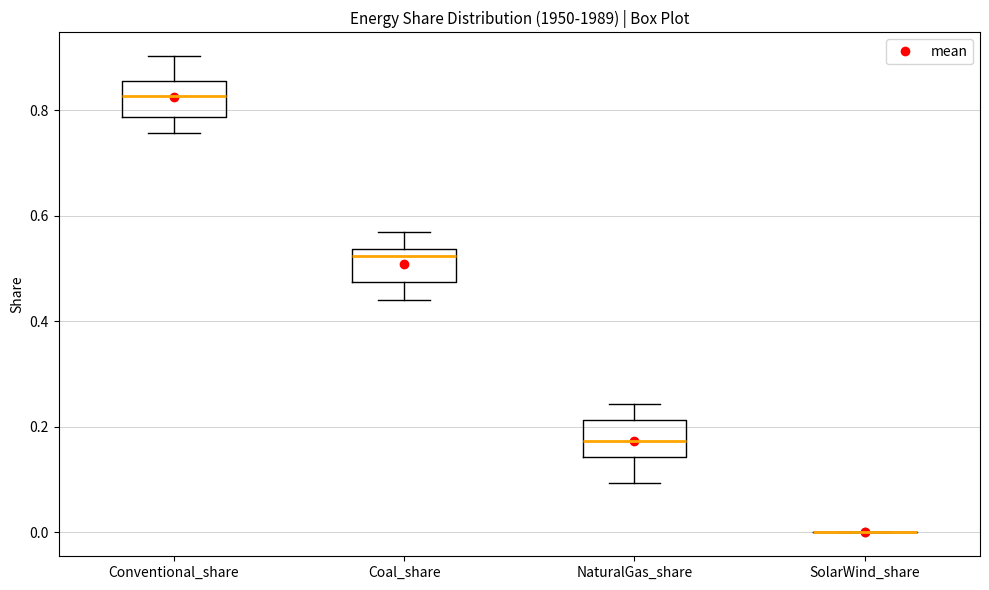

Reading left to right, read every box against the y-axis: the position of its median line, the range the box covers, and the ends of its whiskers. The values are not printed on the chart, so give them approximately, as read against the axis.

Conventional_share: median 0.82, box 0.78 to 0.86, whiskers 0.76 to 0.90
Coal_share: median 0.52, box 0.48 to 0.54, whiskers 0.44 to 0.56
NaturalGas_share: median 0.18, box 0.14 to 0.22, whiskers 0.10 to 0.24
SolarWind_share: box collapsed to a line at 0.00, whiskers 0.00 to 0.00